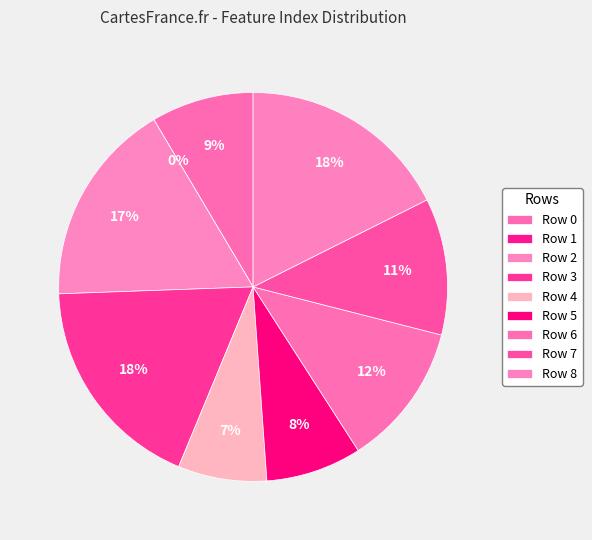

What percentage is the Row 3 slice, to the nearest percent?

18%